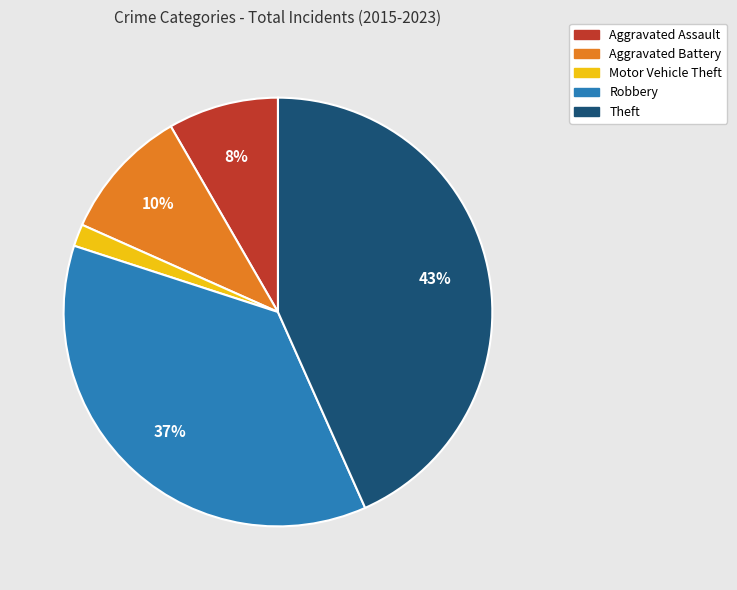

Between Theft and Aggravated Assault, which is larger?

Theft